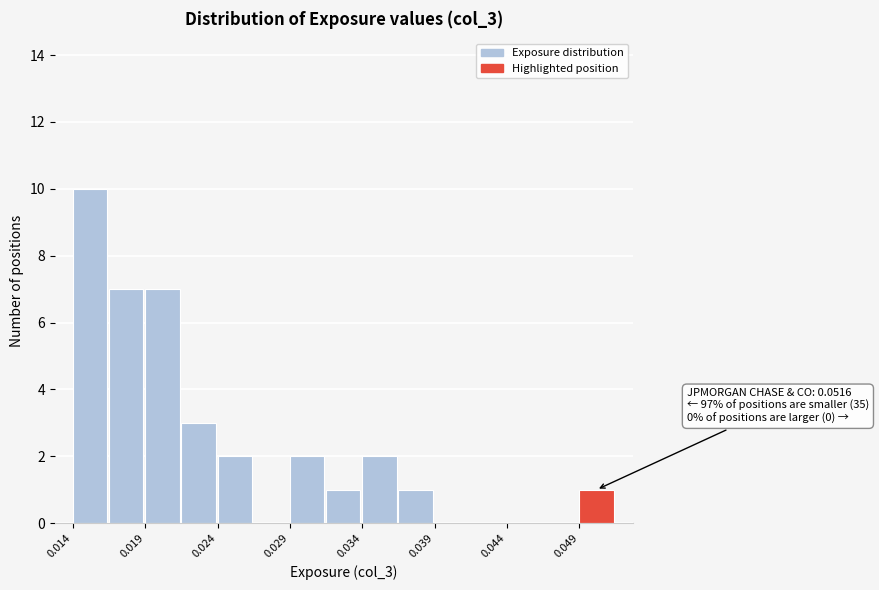

Around what value on the x-axis is the tallest bar? Give the approximate position of its centre, as read against the axis.

0.015